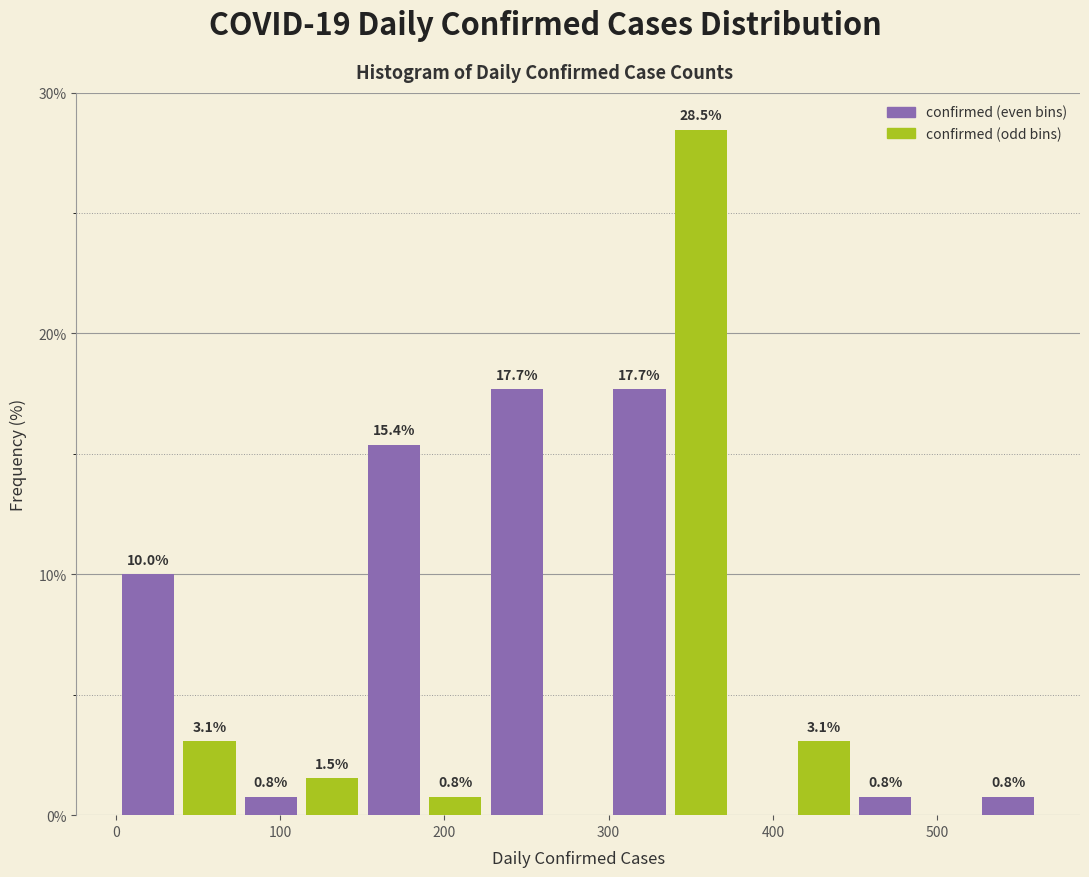

Read against the x-axis, roughly where is the centre of the tallest bar?

360